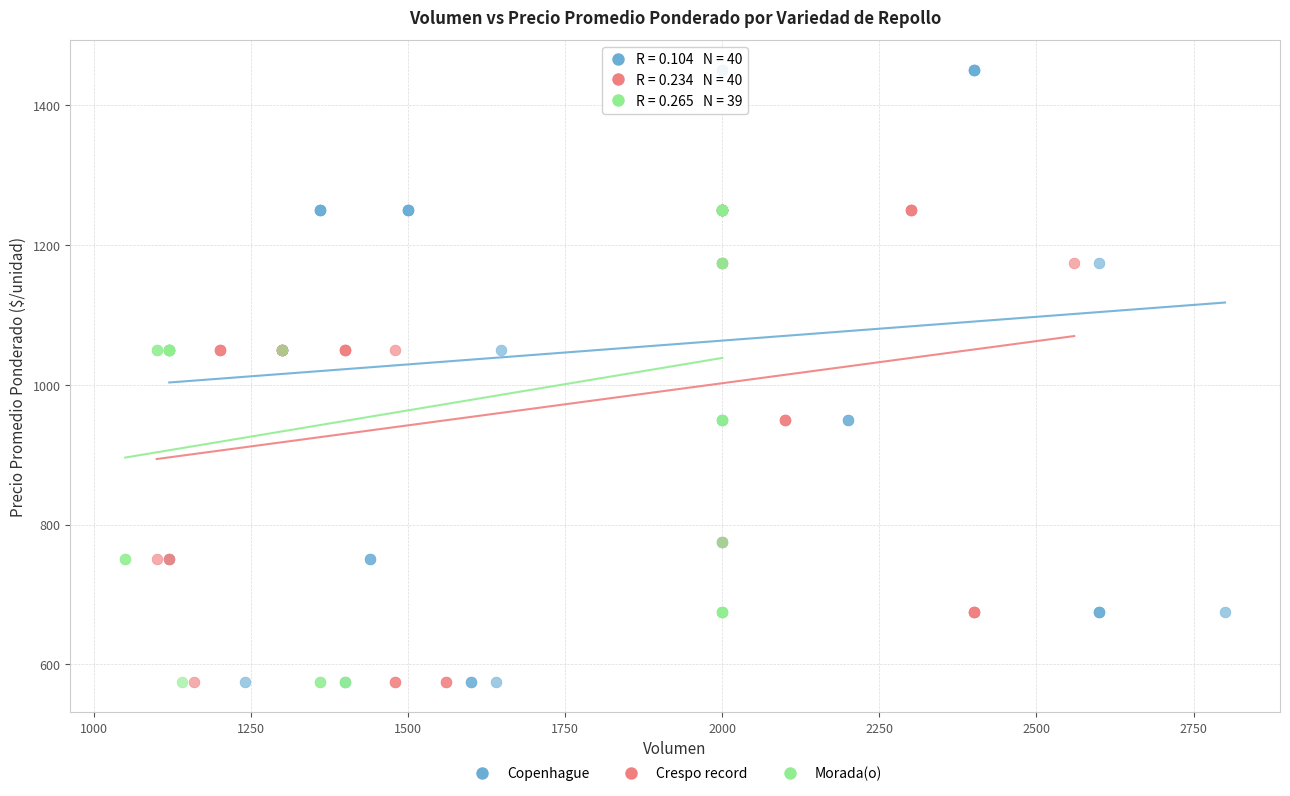

Which series contains the highest Y value?

Copenhague